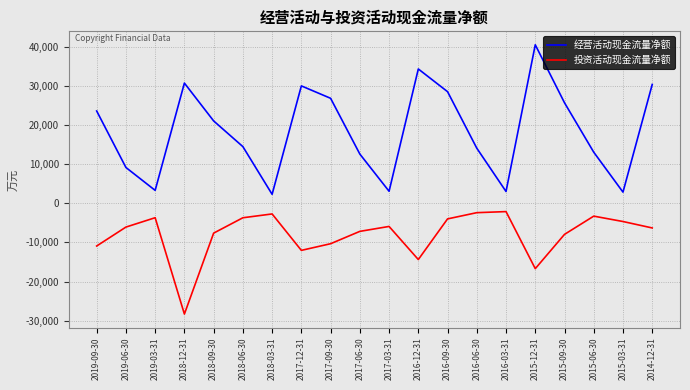

True or false: 经营活动现金流量净额 and 投资活动现金流量净额 cross at least once.

False